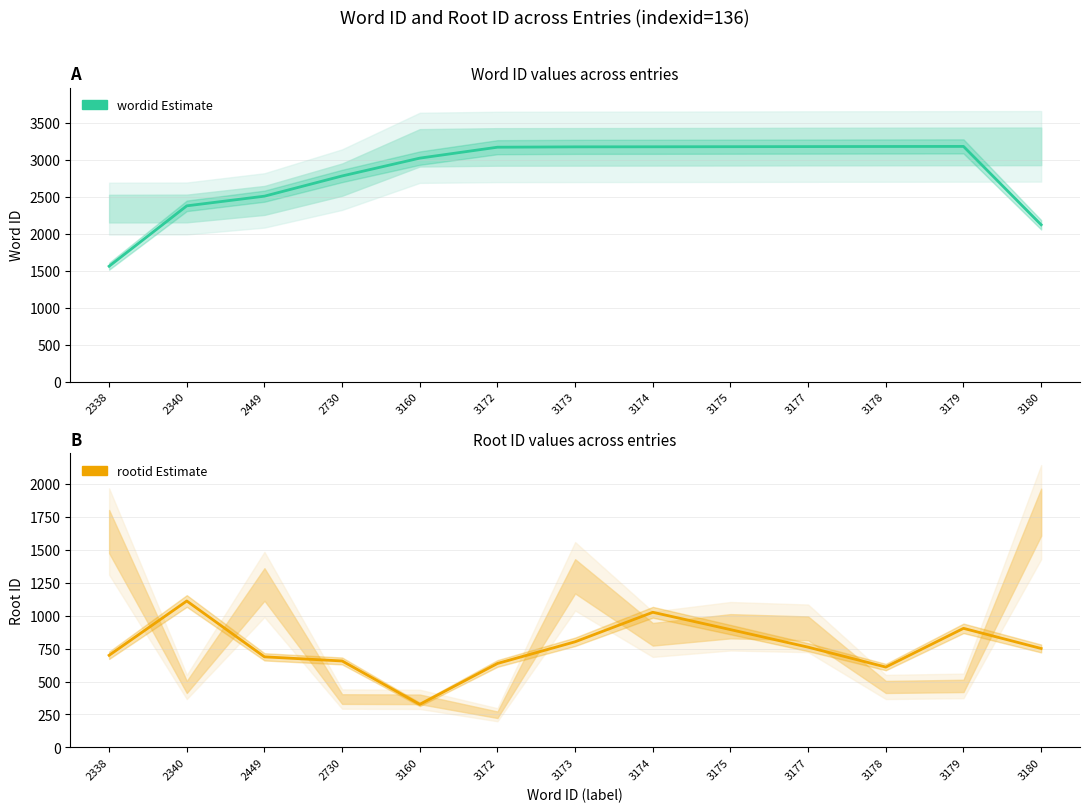

What is the total value across all series at 2449?

3194.0